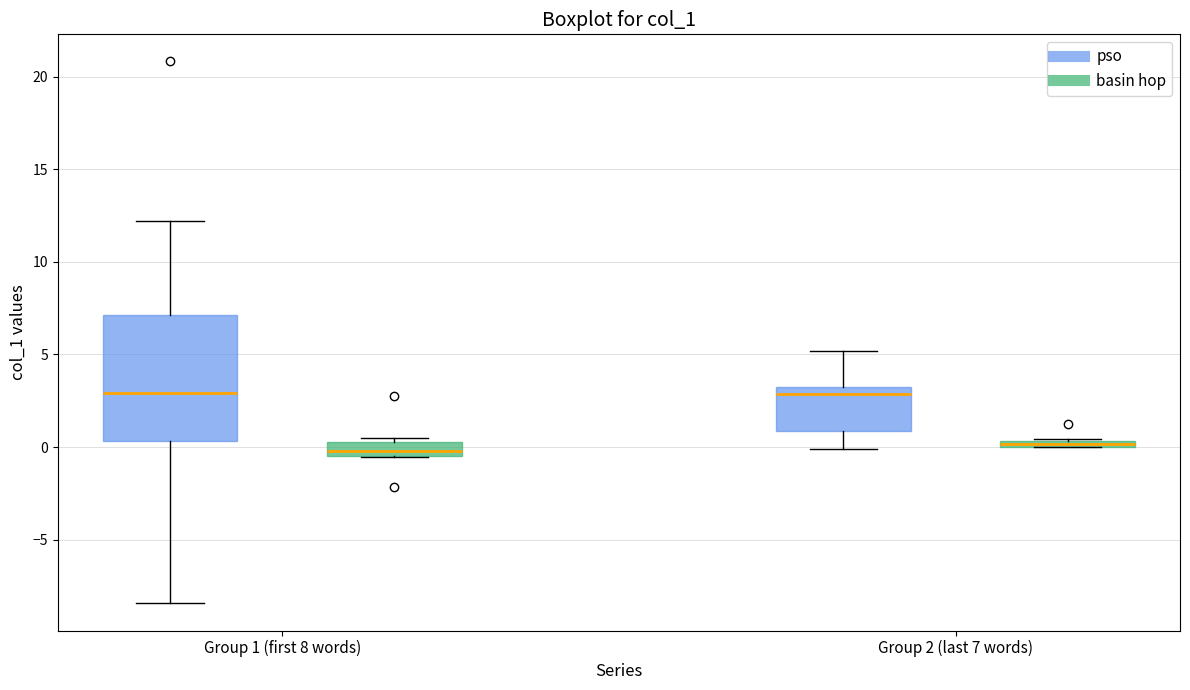

Where is the lower edge of the box for Group 1 (first 8 words) (basin hop) on the y-axis? The values are not printed on the chart, so give them approximately, as read against the axis.

-0.5